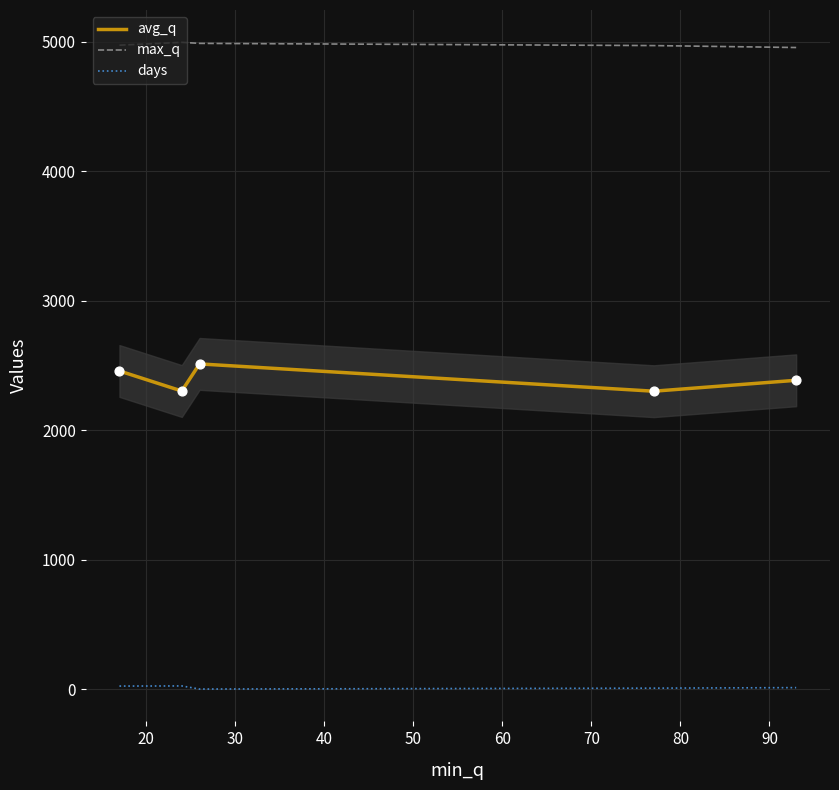

At how many categories does at least one series exceed 4201?

5